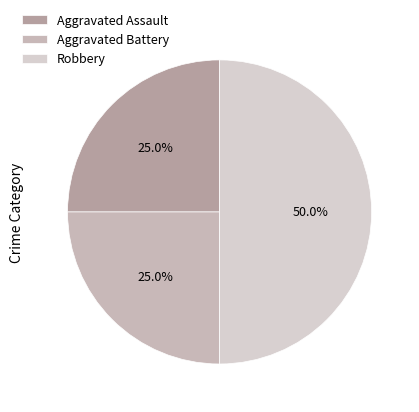

To the nearest percent, what is the average slice percentage?

33%